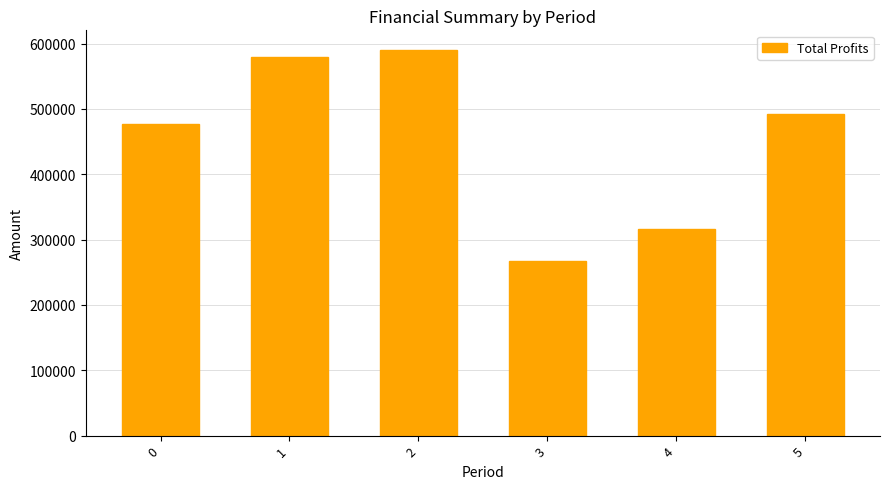

Count the number of data series in this chart.

1